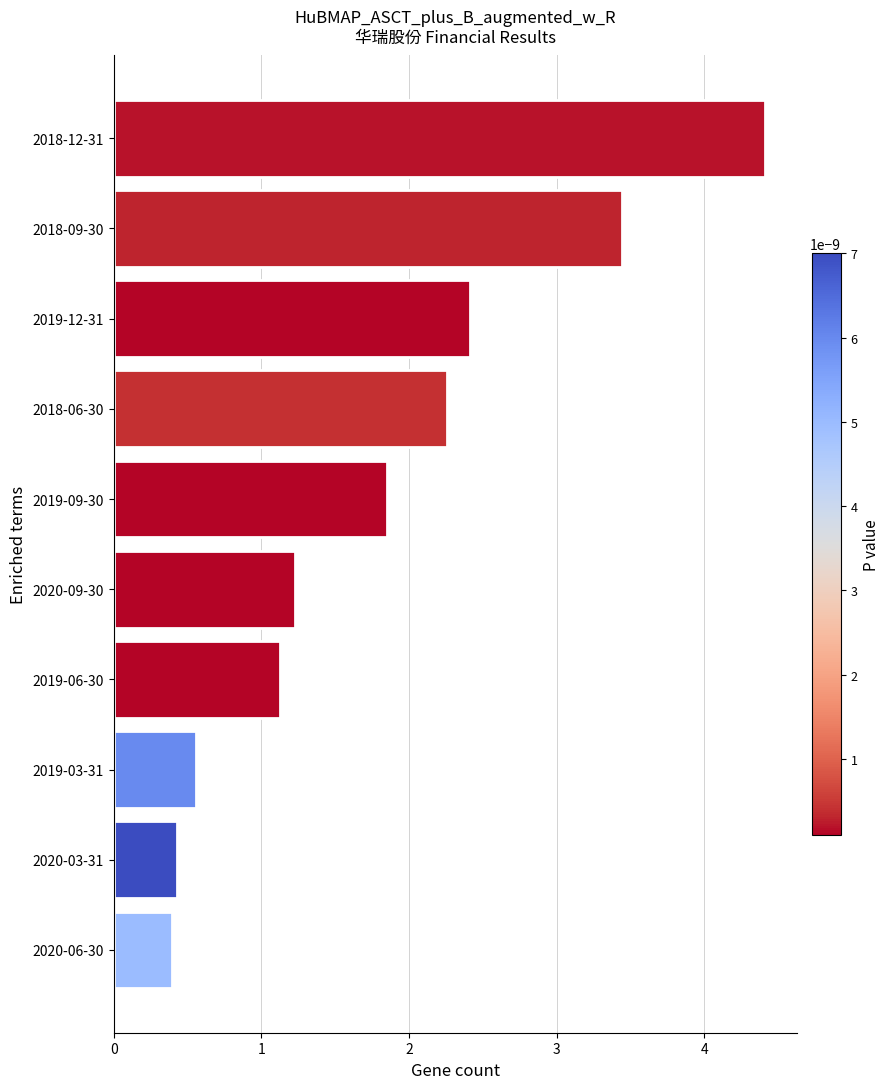

Are the bars horizontal?

Yes